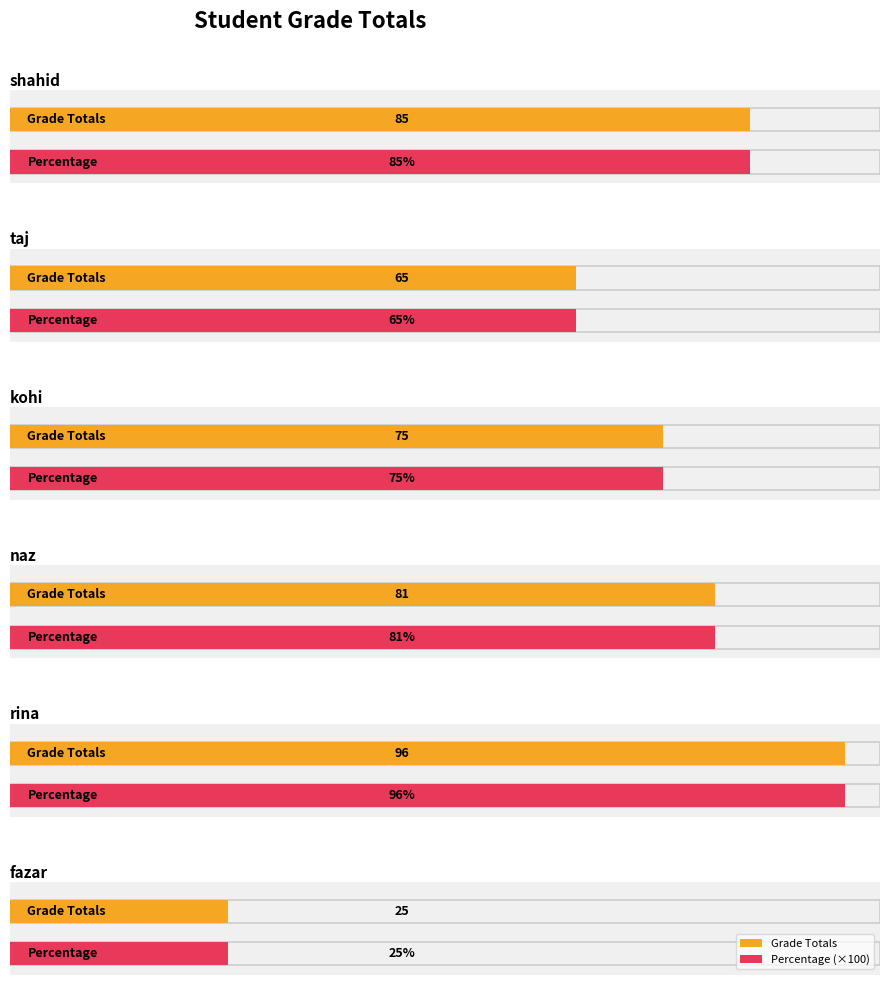

At which label is Grade Totals closest to 60?

taj